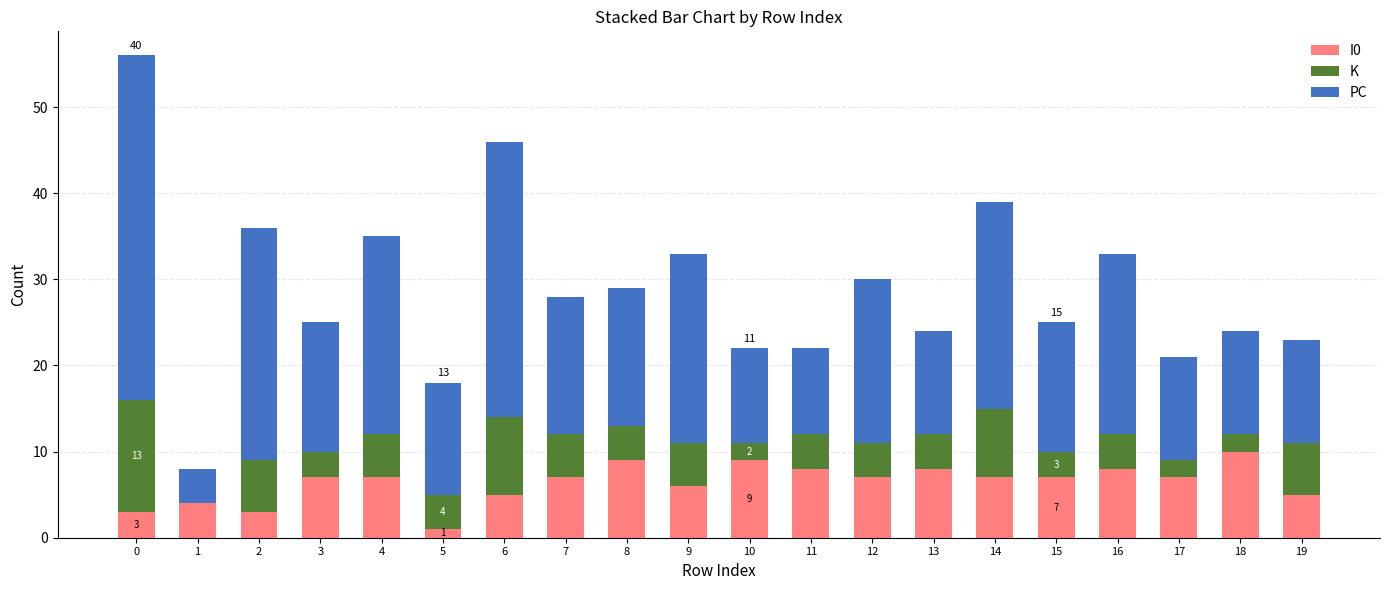

The value of I0 at 15 is 7. True or false?

True